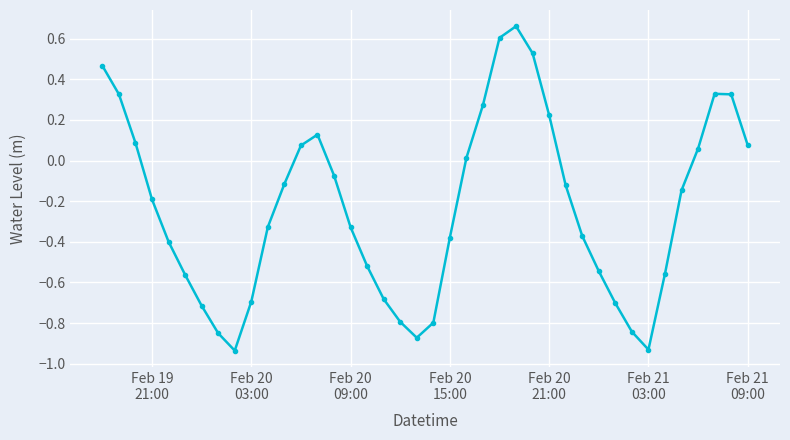

How many values are above zero?

15